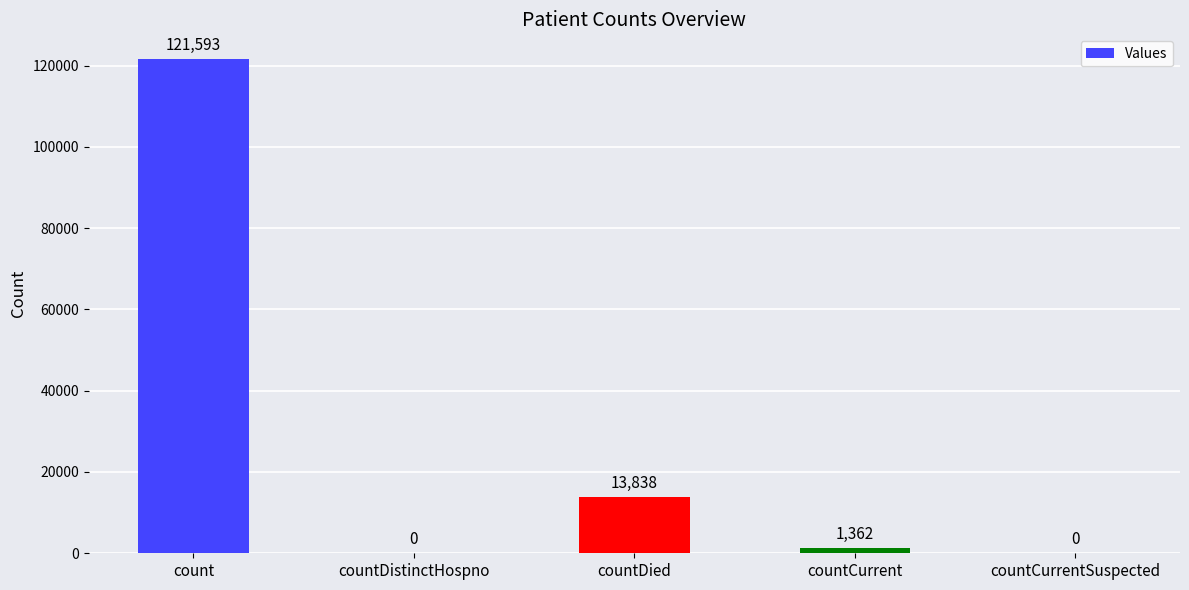

The chart shows a value of -64207 at countCurrentSuspected. True or false?

False